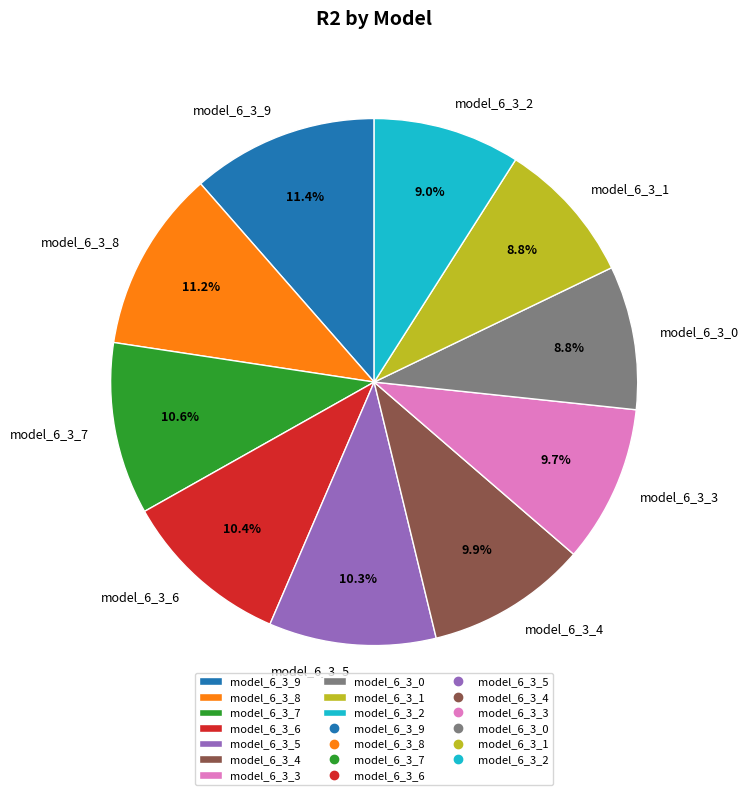

Does any single category account for the majority?

No